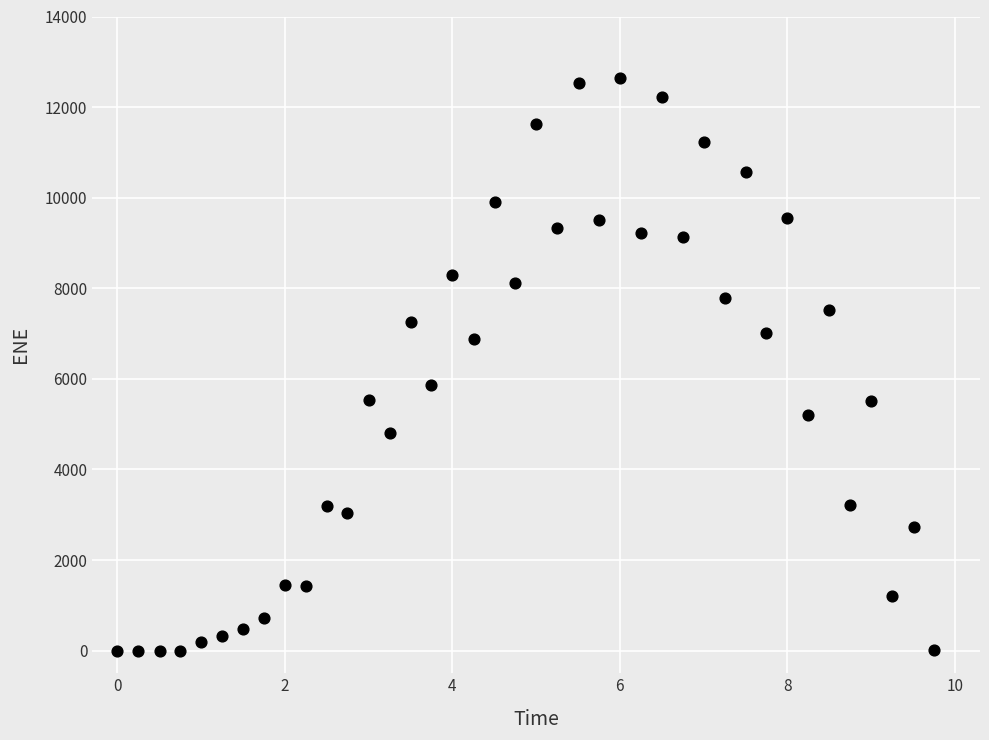

What is the range of Y values (max minus min)?

12647.0